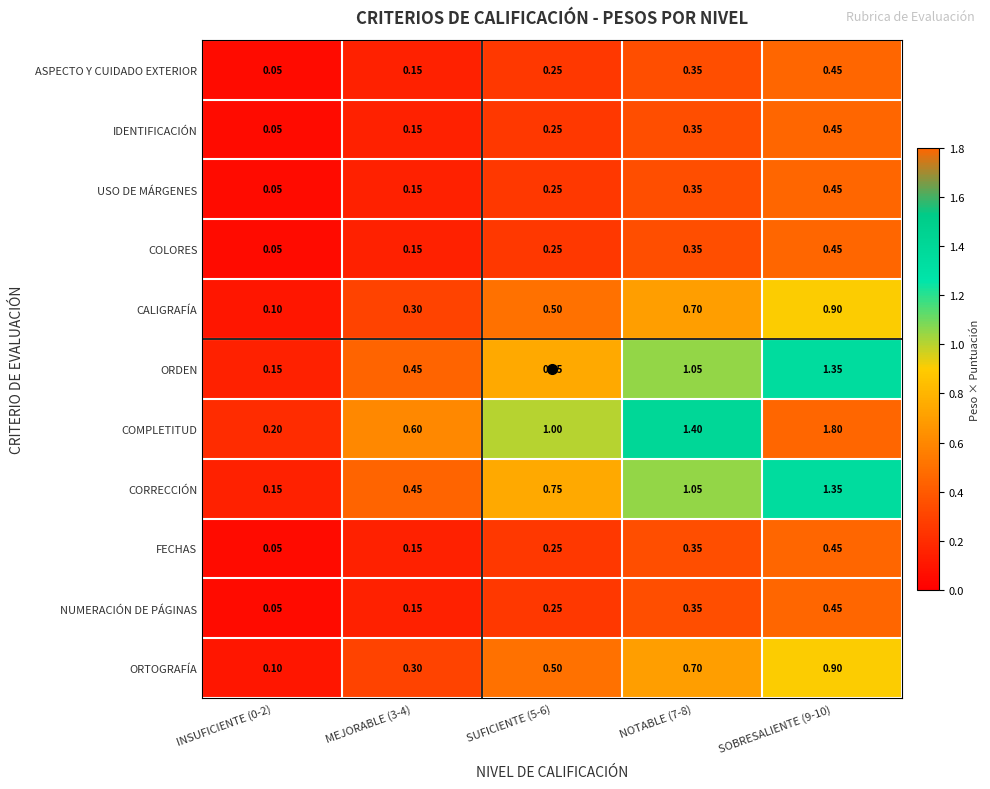

Which series has the largest total across all categories?

COMPLETITUD